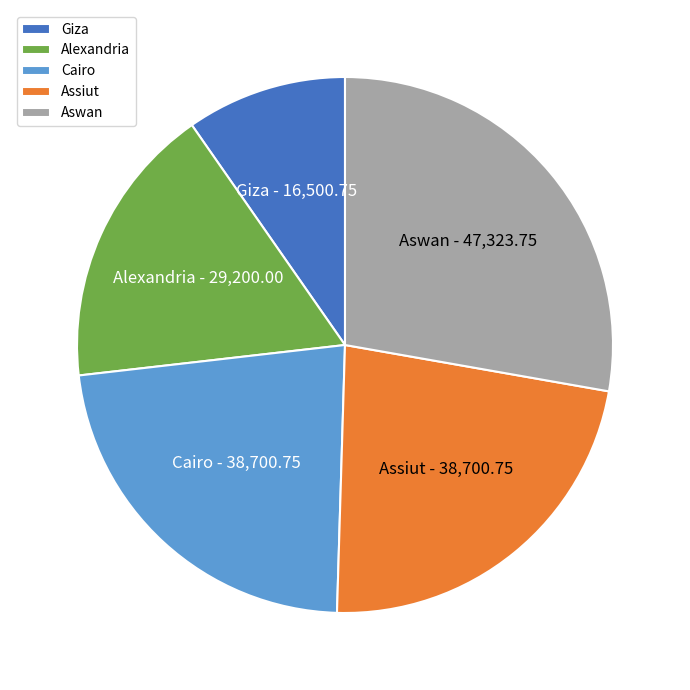

True or false: Aswan accounts for 41% of the total.

False